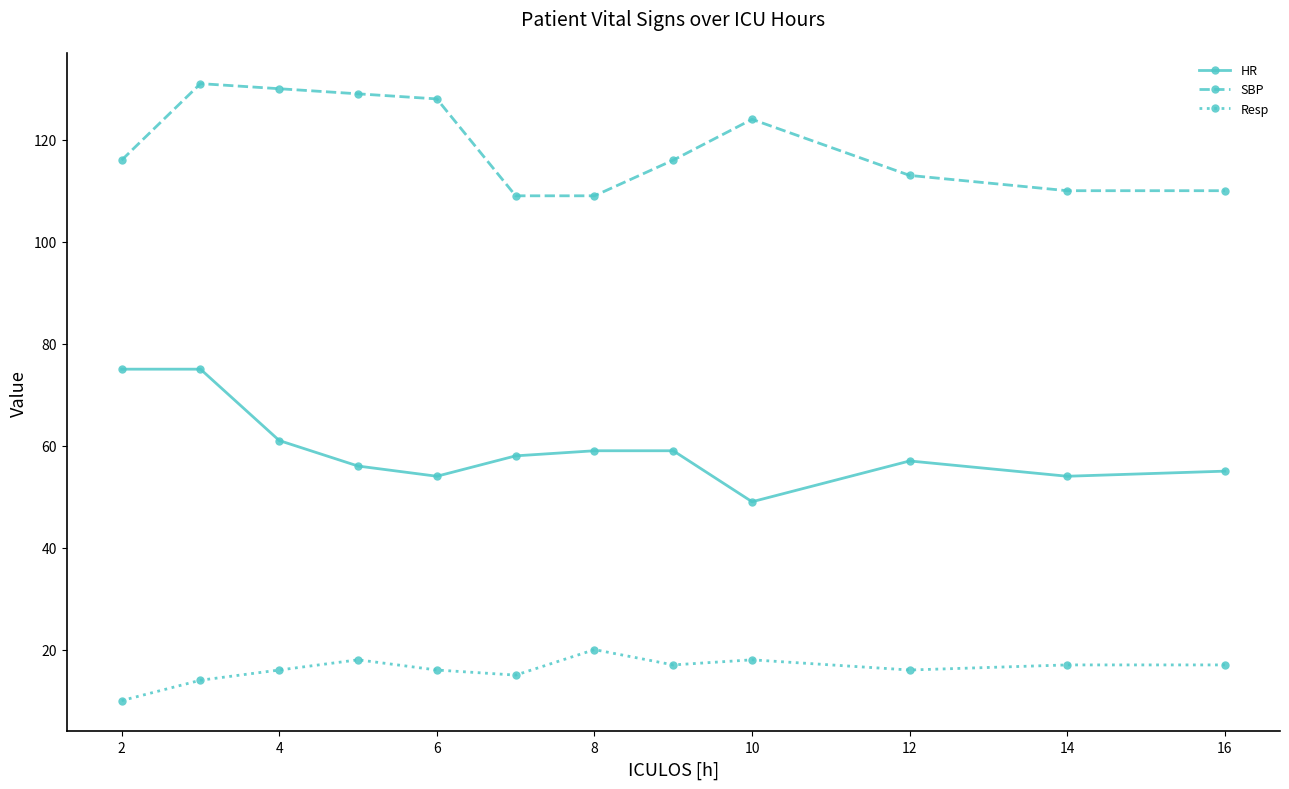

What is the sum of all HR values?

712